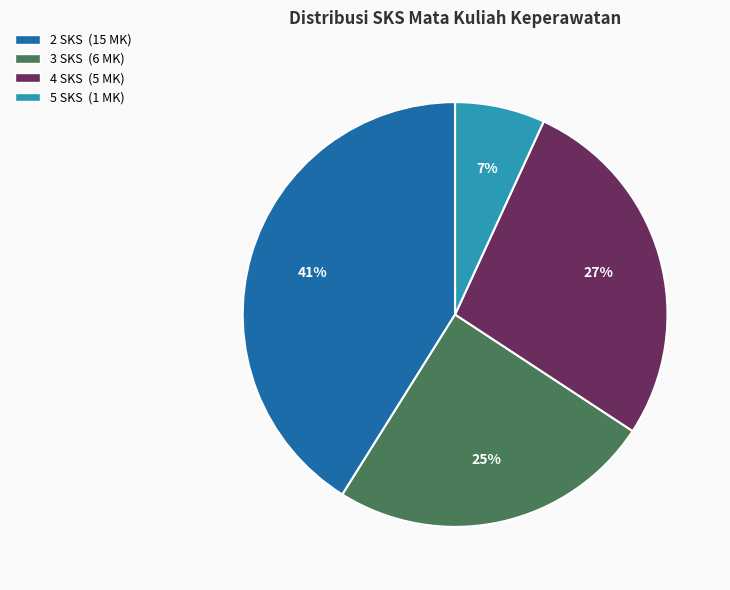

Is there any slice that represents more than half of the pie?

No